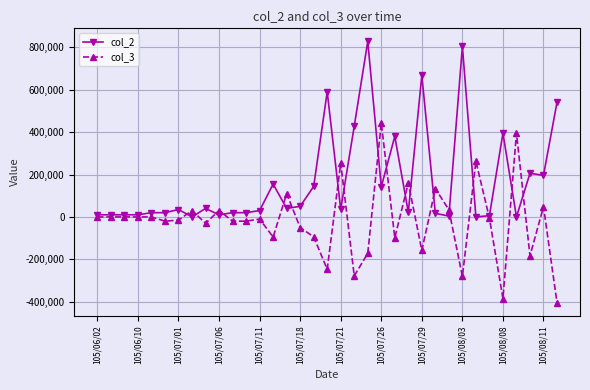

List the series in order of their overall mean, highest first.

col_2, col_3